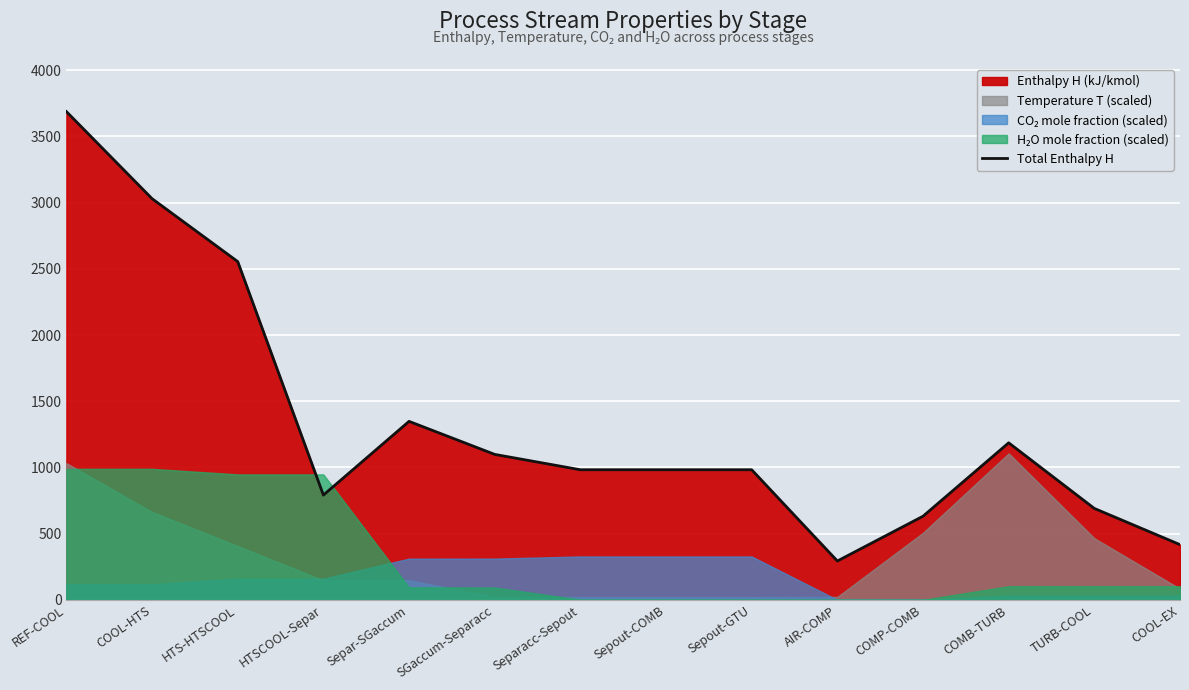

Approximately how many times larger is the value at COMP-COMB compared to AIR-COMP?

2.2